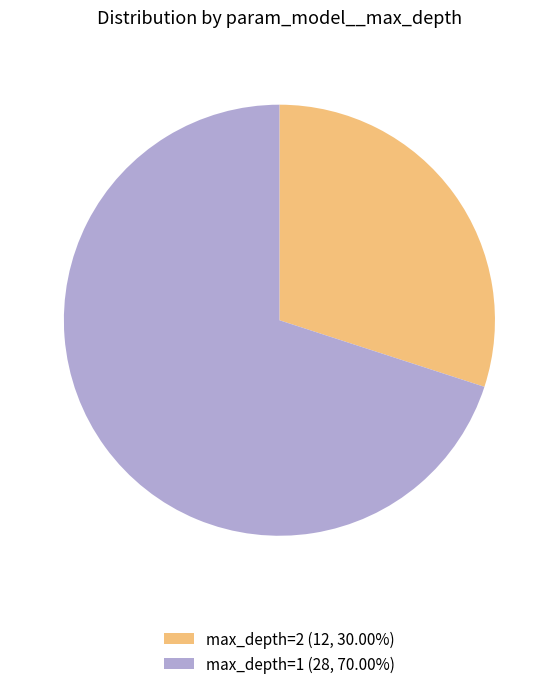

Approximately how many times larger is the value at max_depth=1 (28, 70.00%) compared to max_depth=2 (12, 30.00%)?

2.3